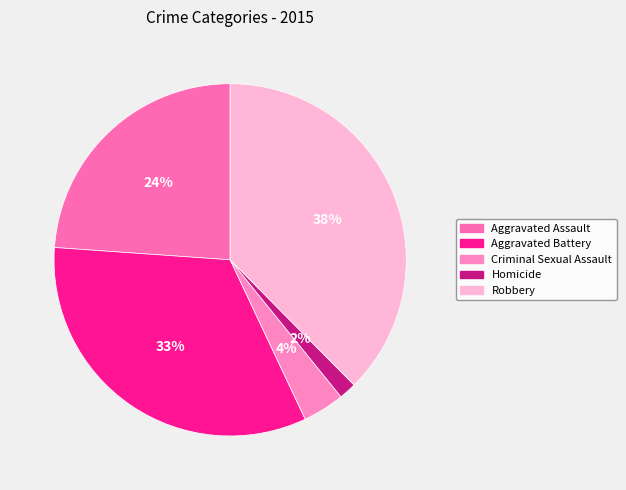

Is it true that Criminal Sexual Assault is 4% of the pie?

True